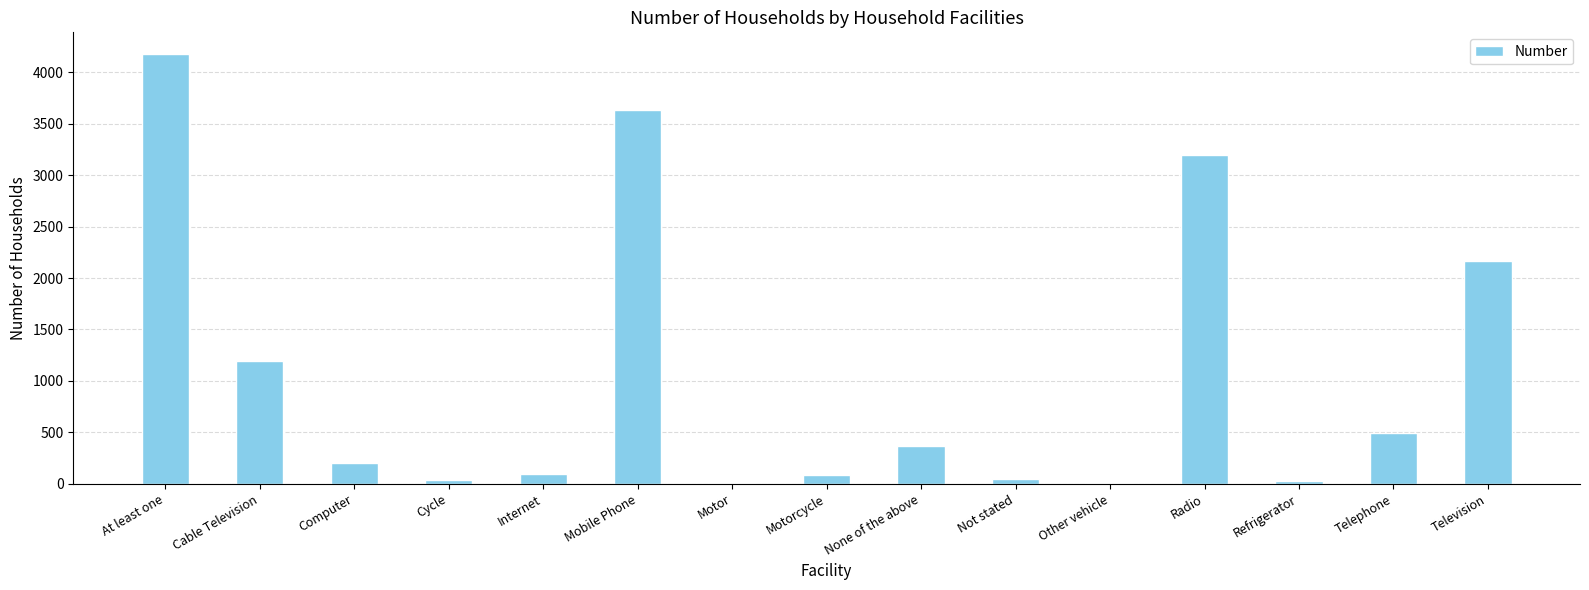

What value does the data have at Motorcycle, to the nearest 100?

100